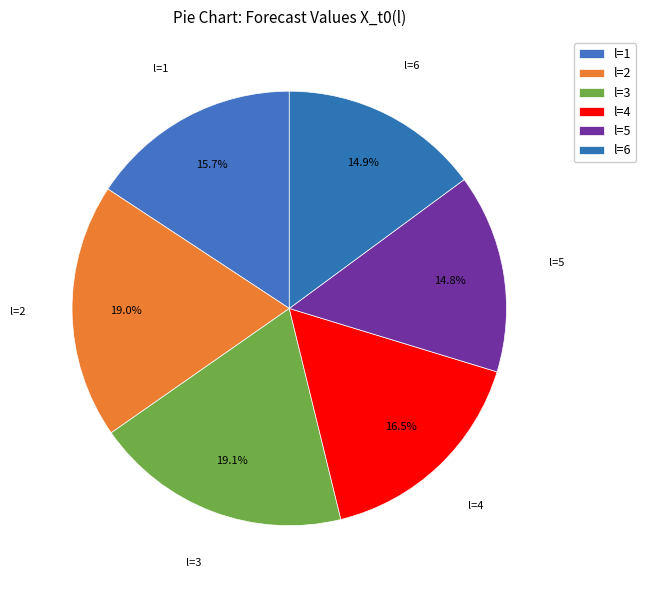

How much of the chart is everything except l=5?

85.2%